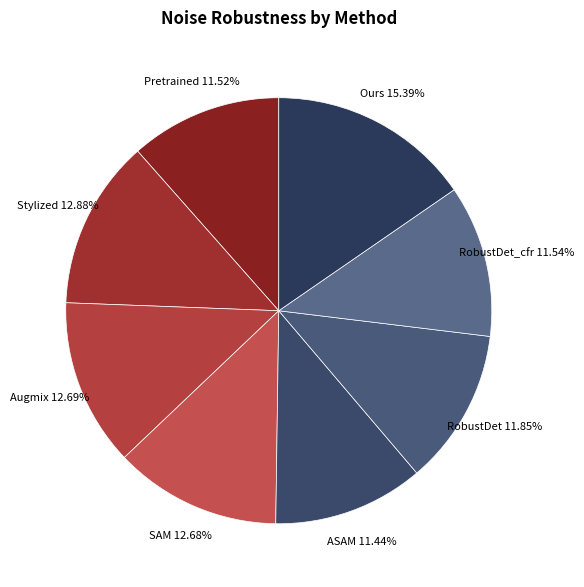

Is there any slice that represents more than half of the pie?

No